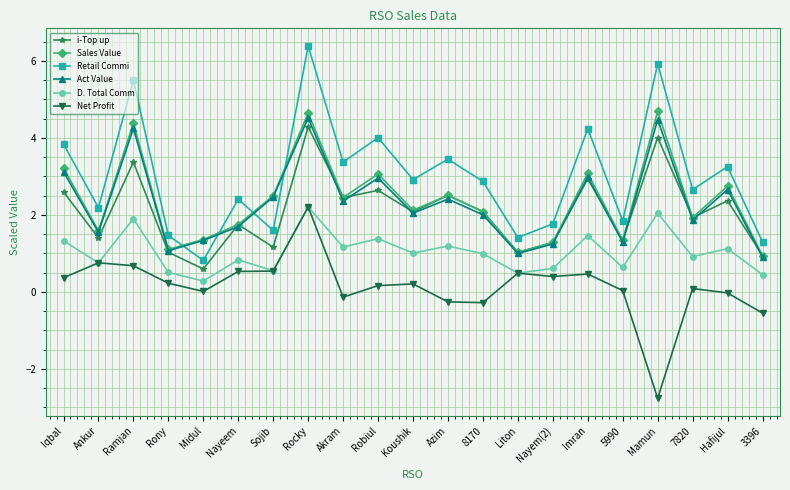

True or false: Net Profit has a value of -0.3 at Azim.

True